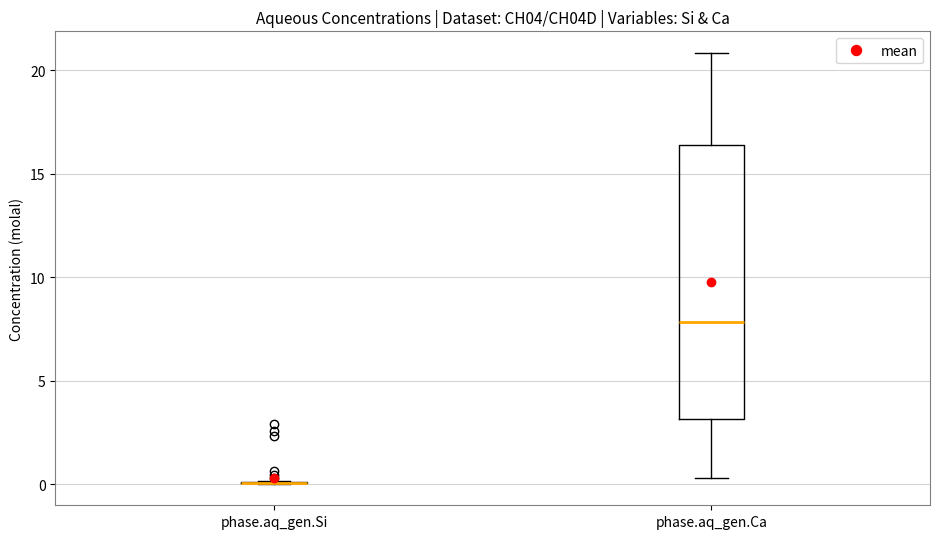

Reading left to right, read every box against the y-axis: the position of its median line, the range the box covers, and the ends of its whiskers. The values are not printed on the chart, so give them approximately, as read against the axis.

phase.aq_gen.Si: box collapsed to a line at 0.0, whiskers 0.0 to 0.0
phase.aq_gen.Ca: median 8.0, box 3.0 to 16.5, whiskers 0.5 to 21.0